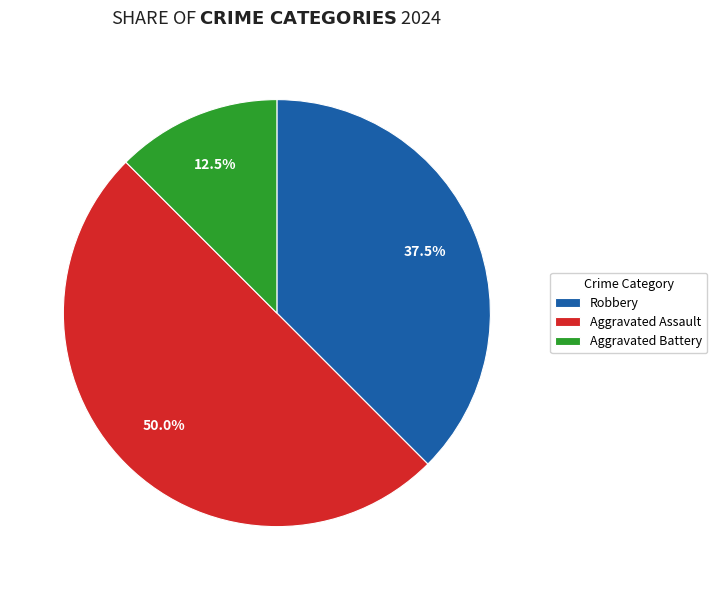

What is the ratio of the value at Robbery to the value at Aggravated Battery?

3.0